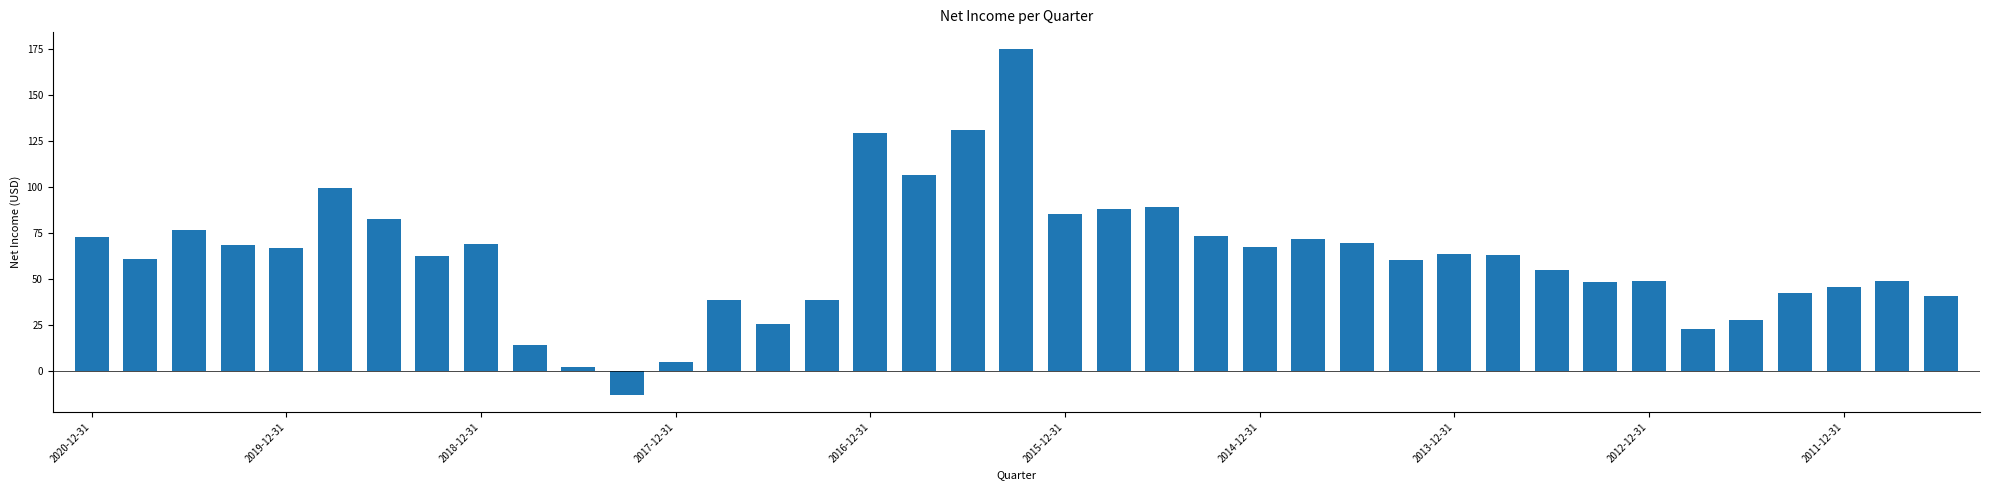

How many values are above zero?

38